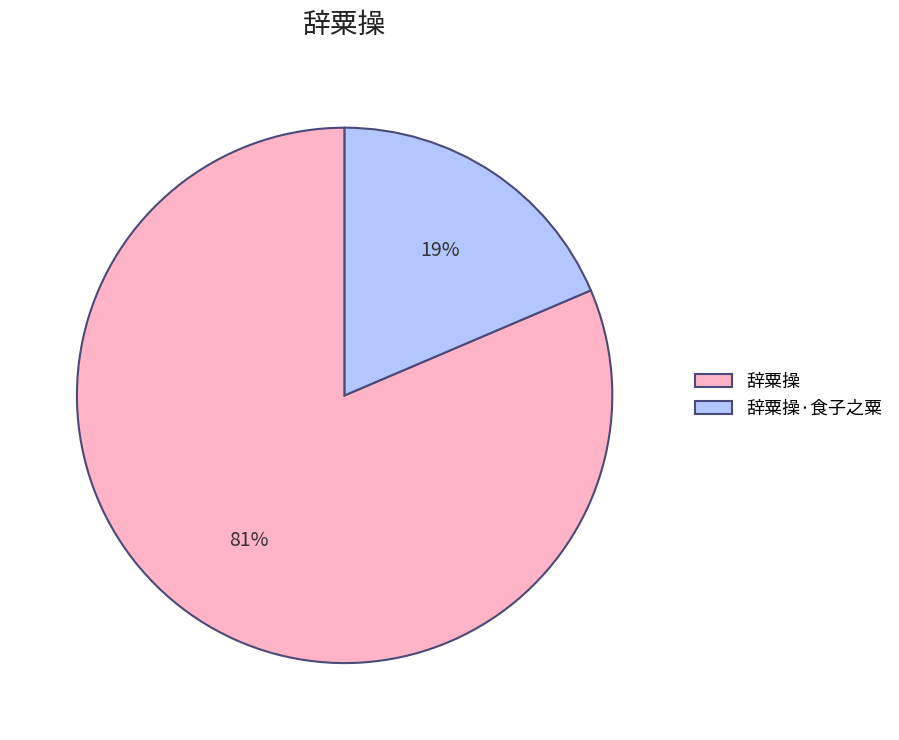

To the nearest percent, what is the combined percentage of 辞粟操 and 辞粟操·食子之粟?

100%